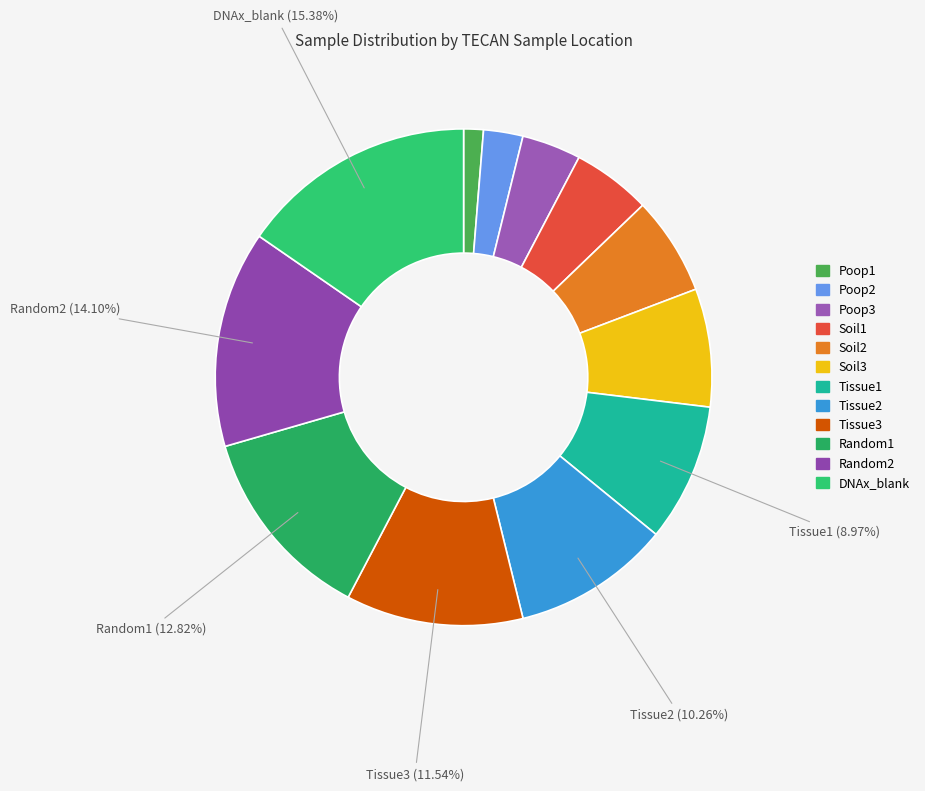

What portion of the pie excludes Soil3?

92.3%